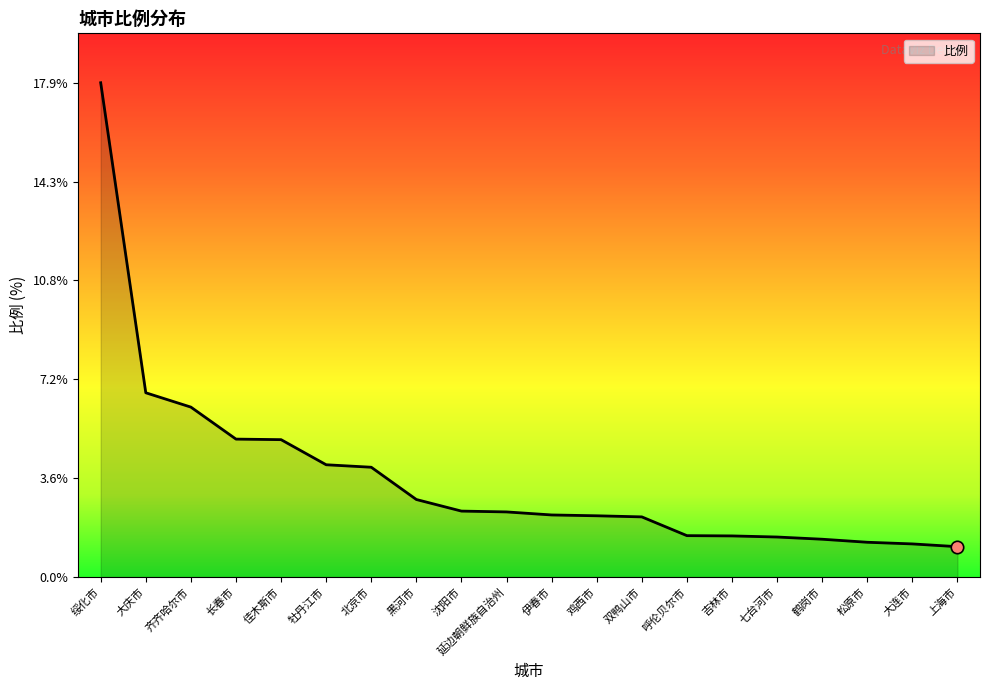

What is the ratio of the value at 齐齐哈尔市 to the value at 佳木斯市?

1.2